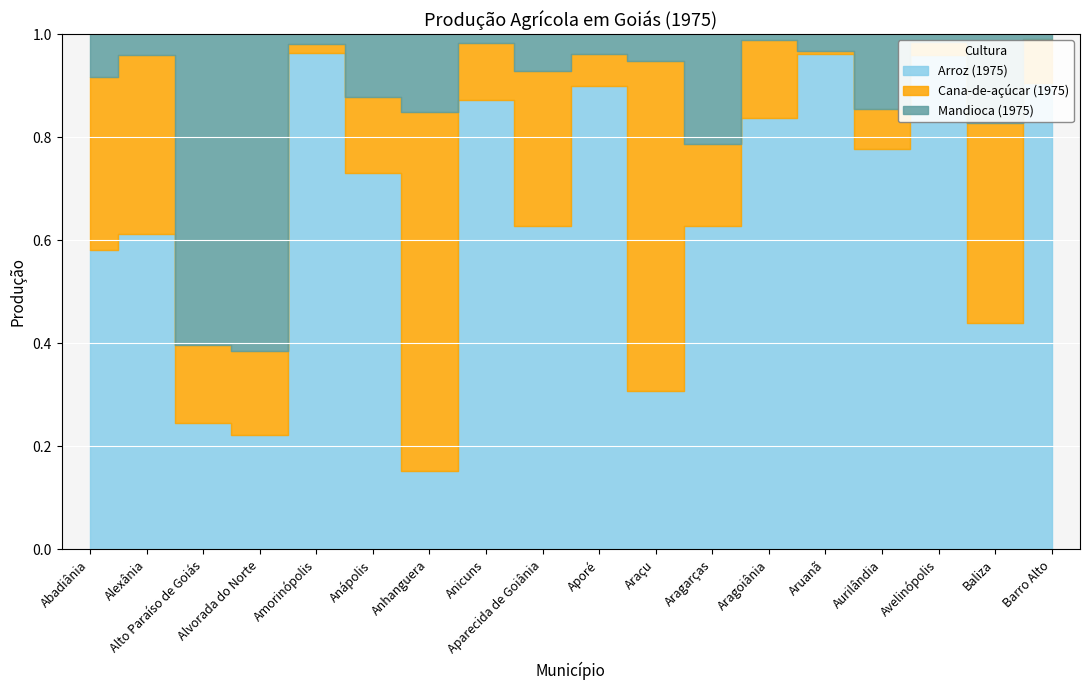

The value of Arroz (1975) at Aragarças is 440. True or false?

True